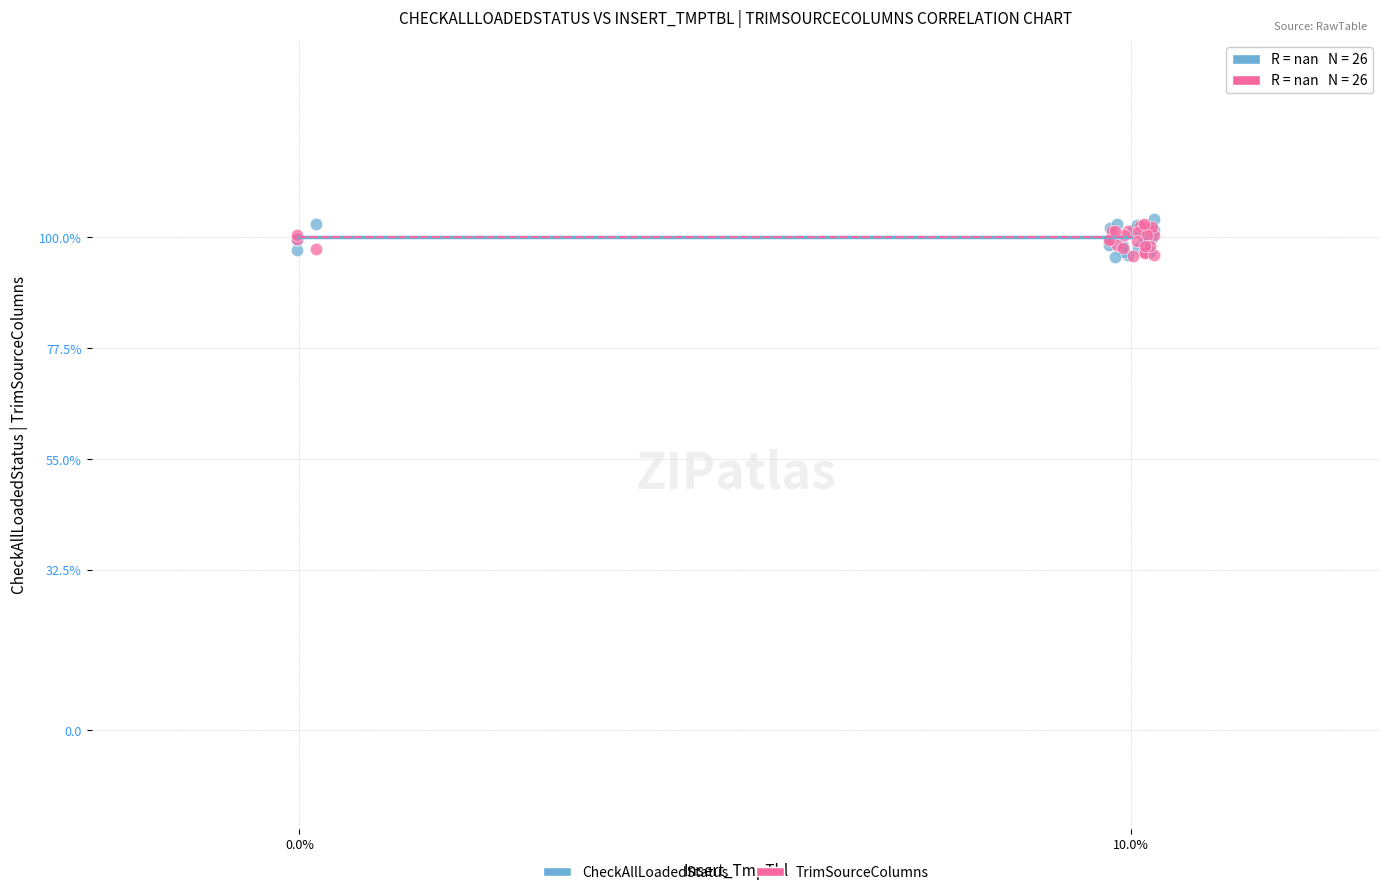

What are all the series names shown in the legend?

CheckAllLoadedStatus, TrimSourceColumns